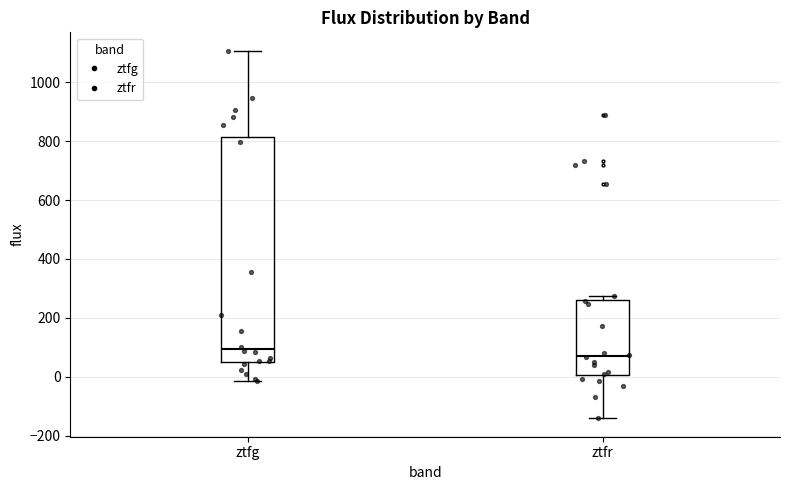

Reading left to right, read every box against the y-axis: the position of its median line, the range the box covers, and the ends of its whiskers. The values are not printed on the chart, so give them approximately, as read against the axis.

ztfg: median 100, box 40 to 820, whiskers -20 to 1100
ztfr: median 80, box 0 to 260, whiskers -140 to 280